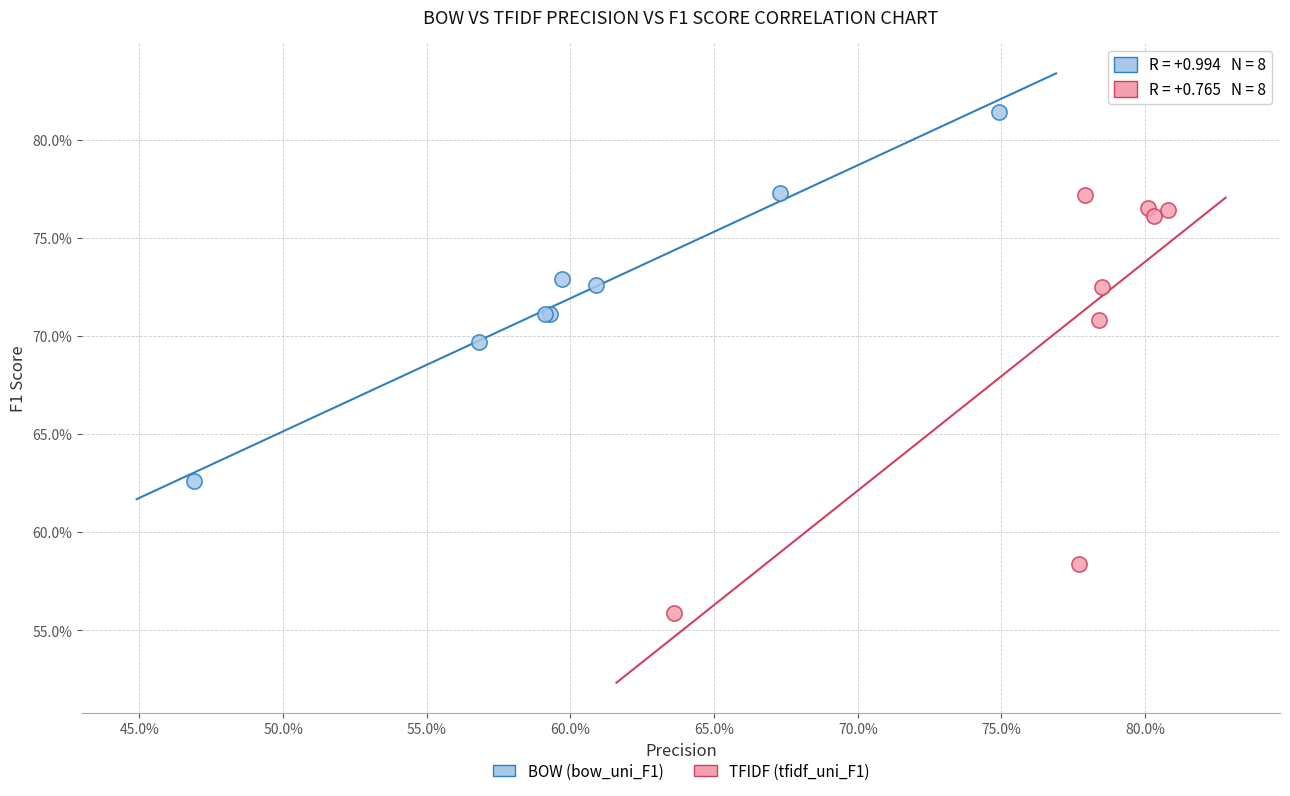

What are all the series names shown in the legend?

BOW (bow_uni_F1), TFIDF (tfidf_uni_F1)